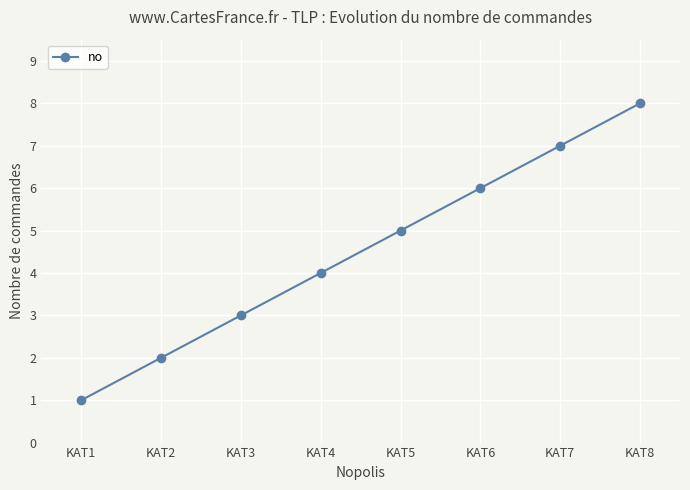

Rank the categories by value from lowest to highest.

KAT1, KAT2, KAT3, KAT4, KAT5, KAT6, KAT7, KAT8